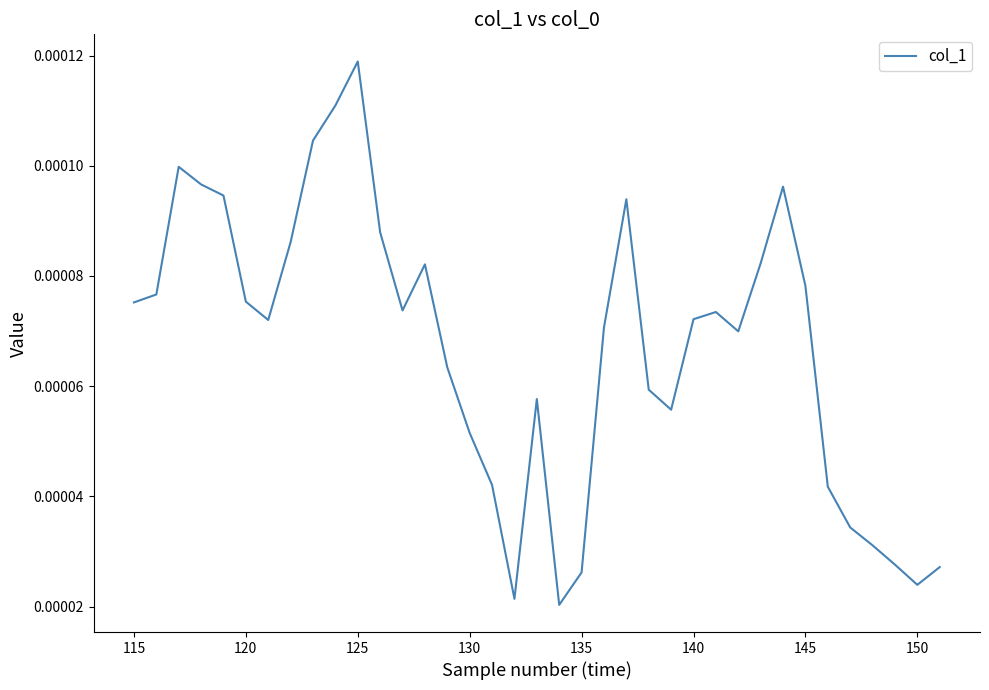

Is this an area chart (filled region under the line)?

No